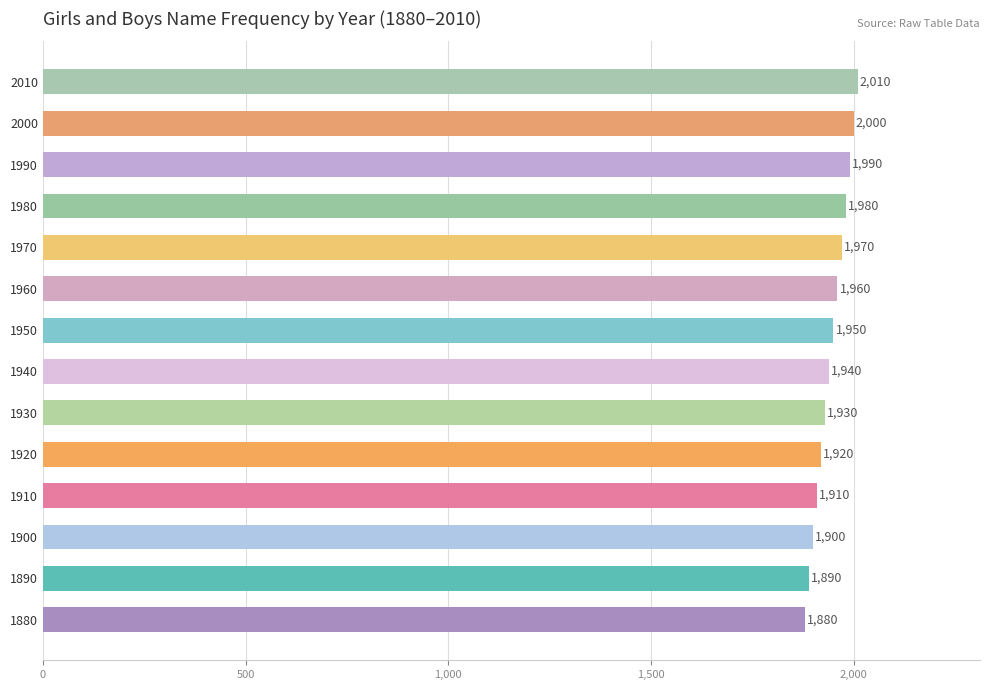

Reading bottom to top, transcribe all the data shown in this chart.

1880=1880	1890=1890	1900=1900	1910=1910	1920=1920	1930=1930	1940=1940	1950=1950	1960=1960	1970=1970	1980=1980	1990=1990	2000=2000	2010=2010